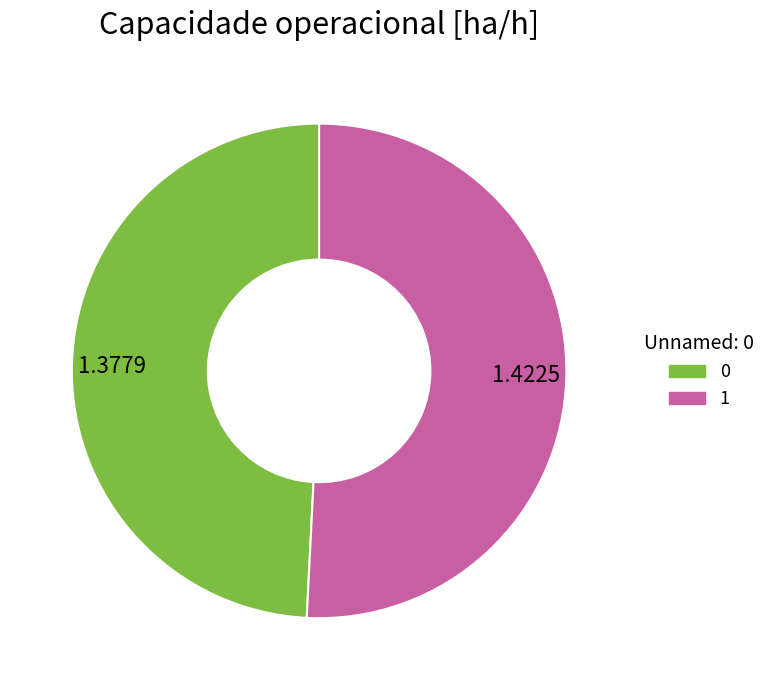

How many segments does this pie chart have?

2